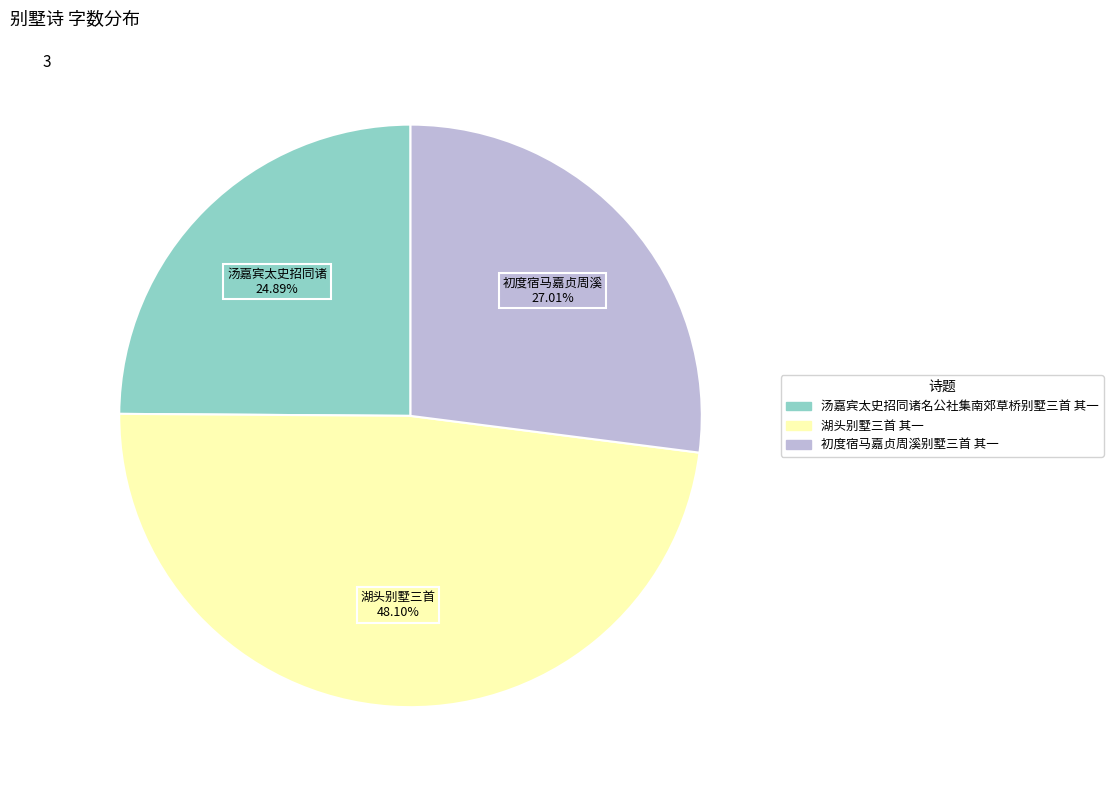

How many slices are in this pie chart?

3